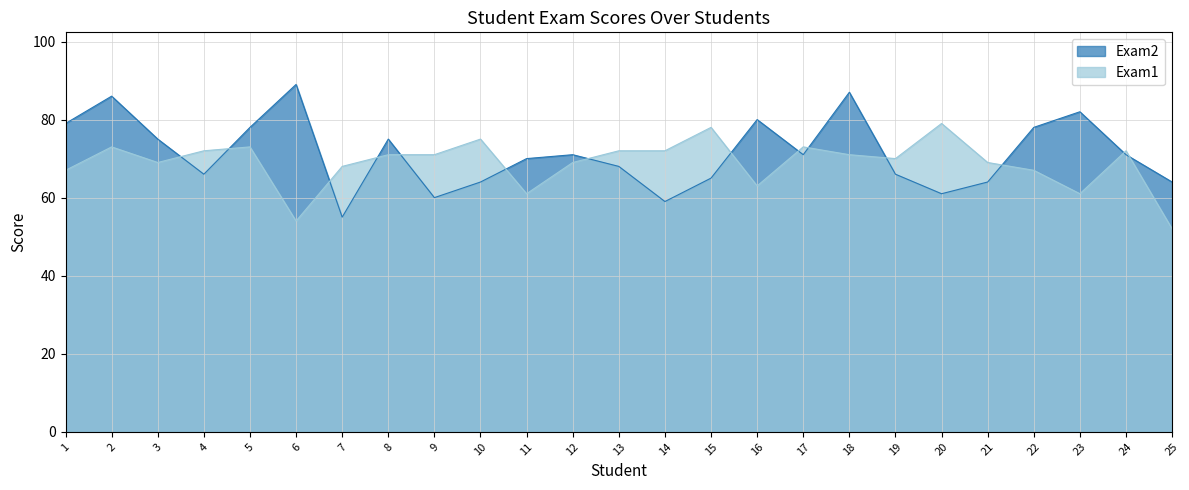

Reading left to right, list all the values displayed in this chart.

Exam2: 79	86	75	66	78	89	55	75	60	64	70	71	68	59	65	80	71	87	66	61	64	78	82	71	64
Exam1: 67	73	69	72	73	54	68	71	71	75	61	69	72	72	78	63	73	71	70	79	69	67	61	72	52